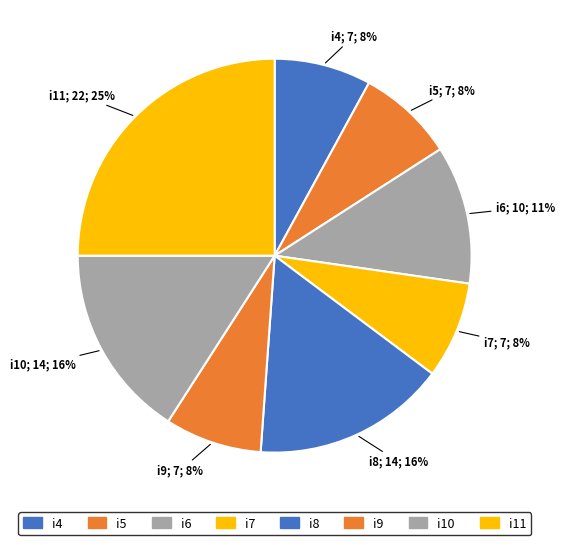

True or false: i9 accounts for 8% of the total.

True